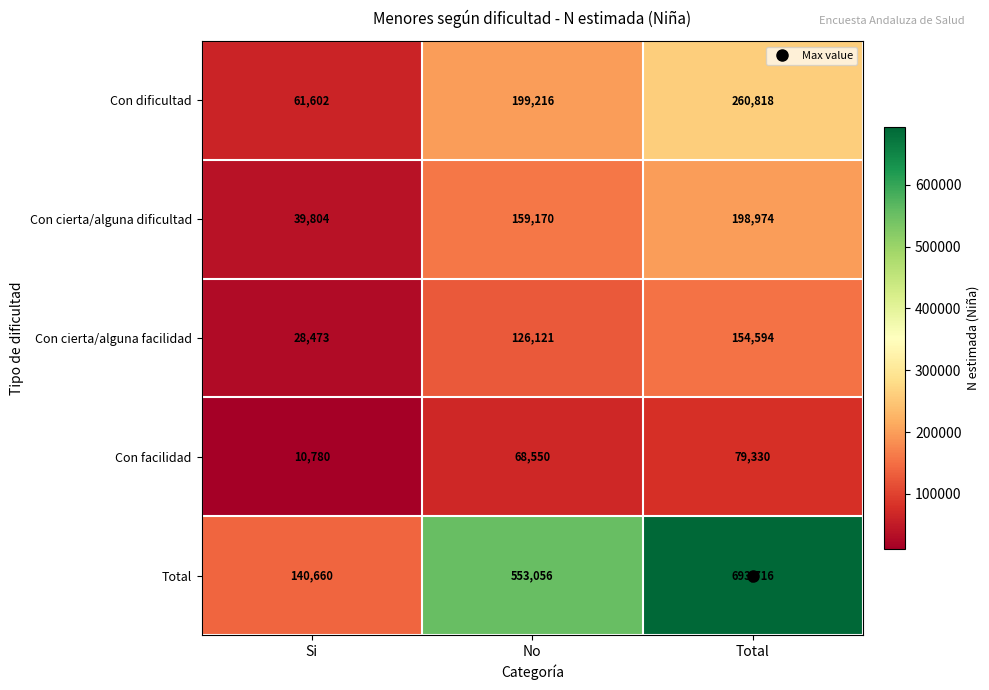

What is the sum of the Con facilidad values at Si and No?

79330